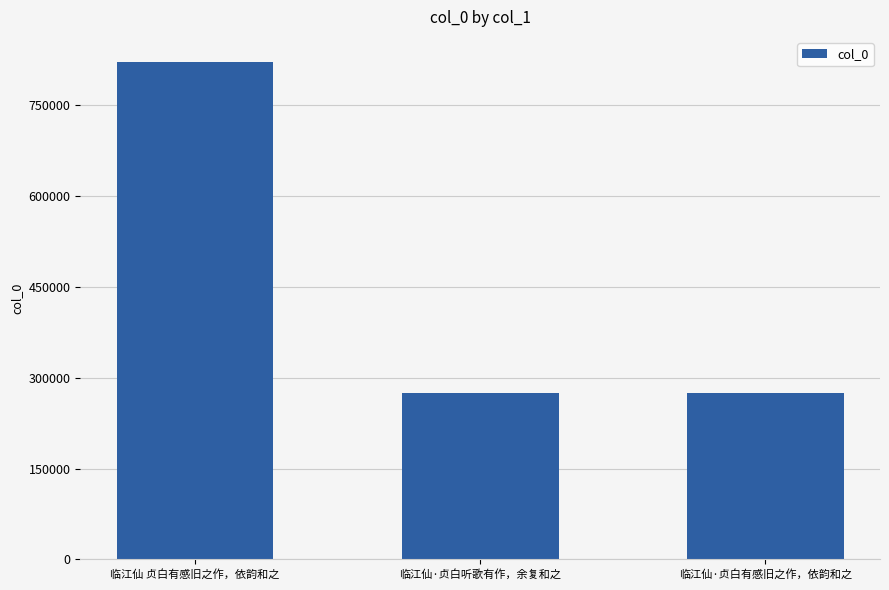

How many bars are there in total?

3